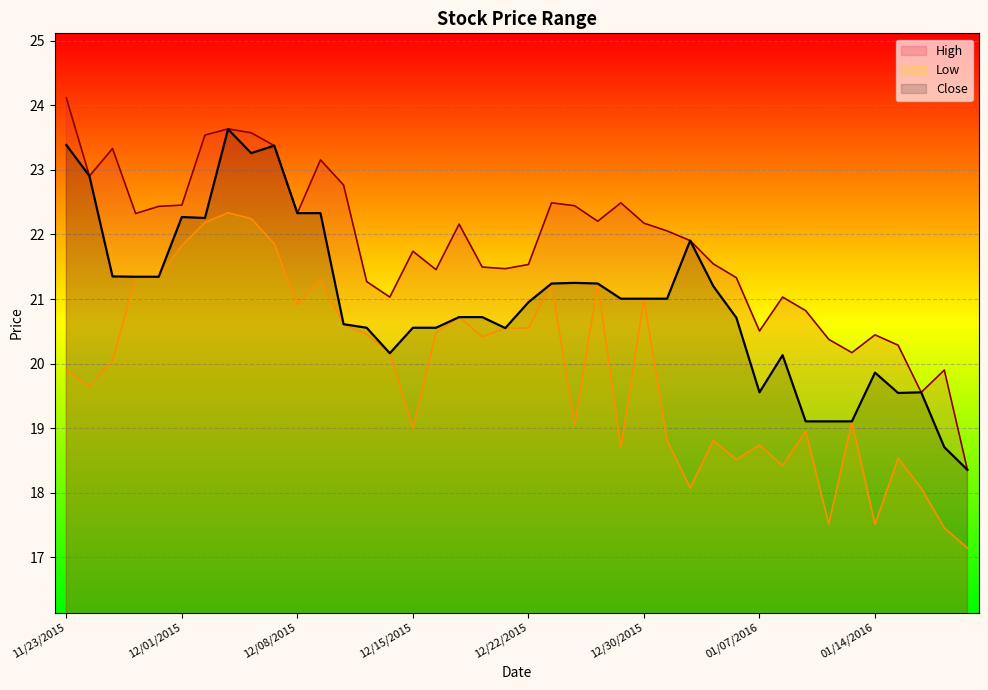

What is the total value across all series at 01/13/2016?

58.4